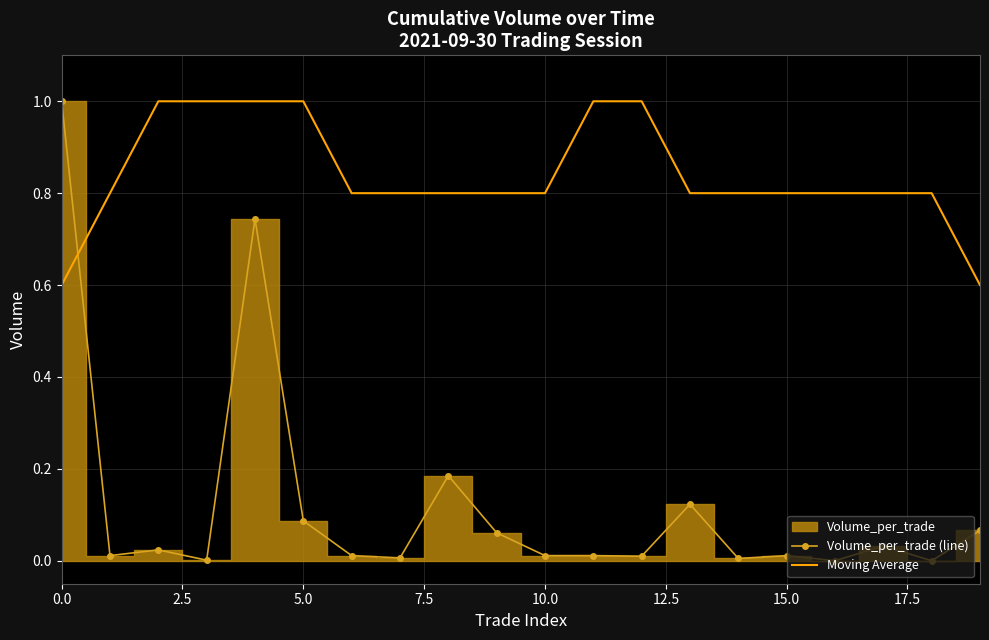

The value of Moving Average at 10.0 is 1.2. True or false?

False